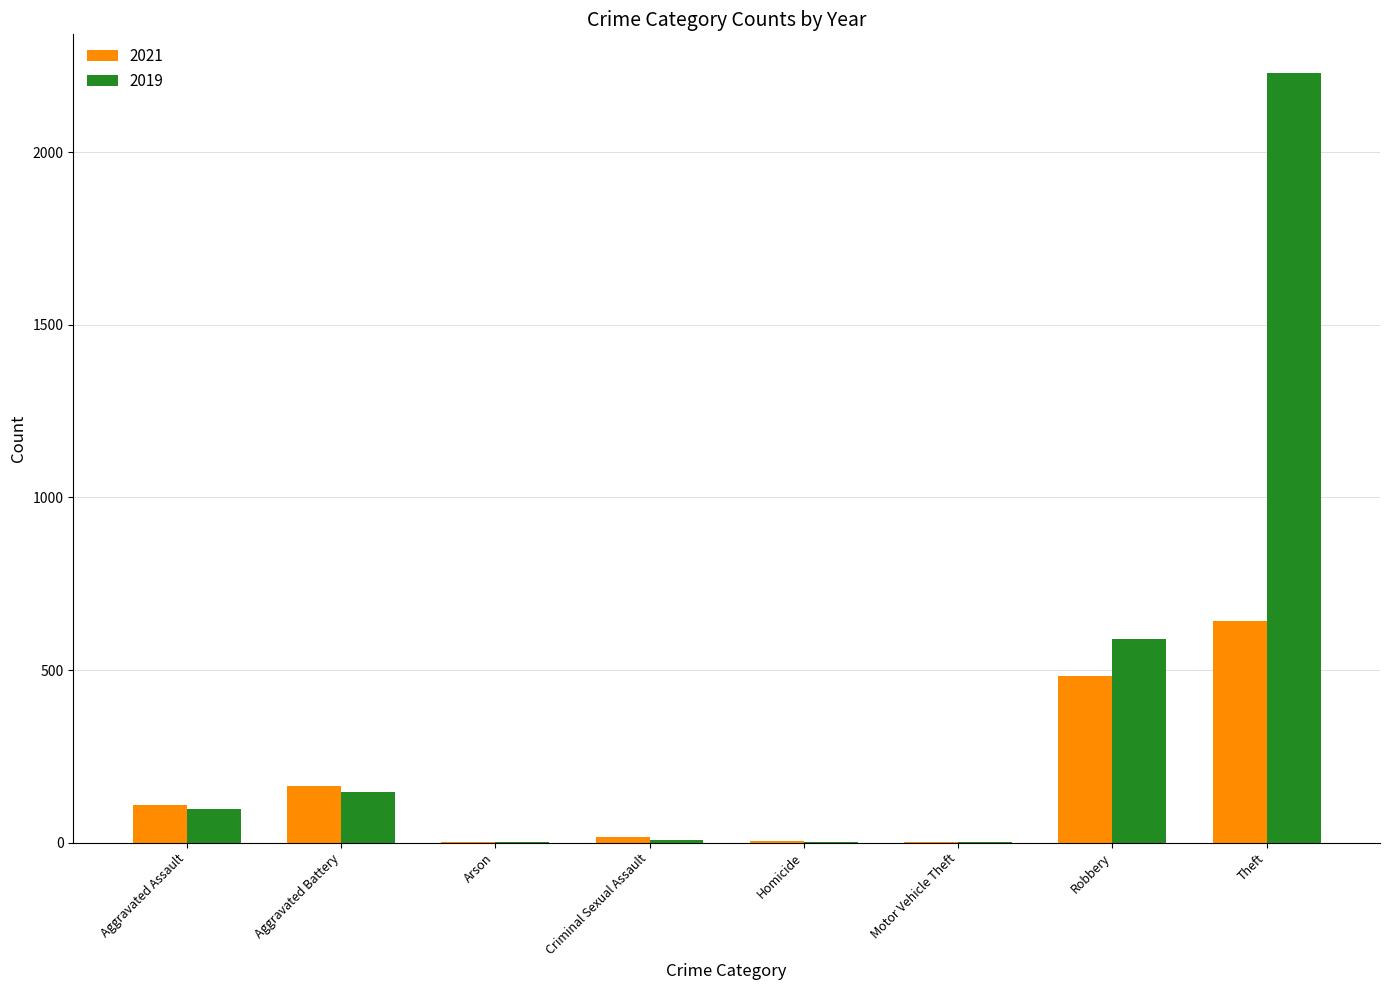

What is the sum of all 2021 values?

1422